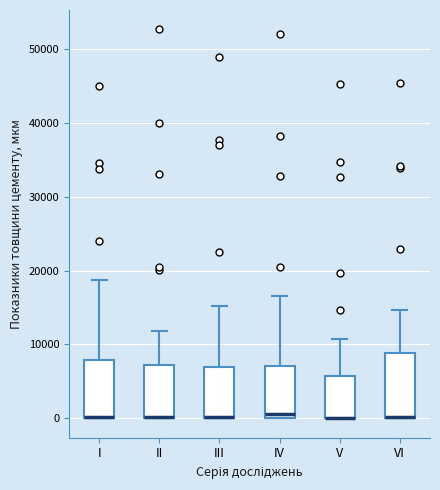

Reading left to right, transcribe this box plot: for each box, give where its median line is, the range the box spans, and where its two whiskers end, as read against the y-axis. The values are not printed on the chart, so give them approximately, as read against the axis.

I: median 0 (drawn on the box's lower edge), box 0 to 8000, whiskers 0 to 19000
II: median 0 (drawn on the box's lower edge), box 0 to 7000, whiskers 0 to 12000
III: median 0 (drawn on the box's lower edge), box 0 to 7000, whiskers 0 to 15000
IV: median 1000, box 0 to 7000, whiskers 0 to 17000
V: median 0 (drawn on the box's lower edge), box 0 to 6000, whiskers 0 to 11000
VI: median 0 (drawn on the box's lower edge), box 0 to 9000, whiskers 0 to 15000